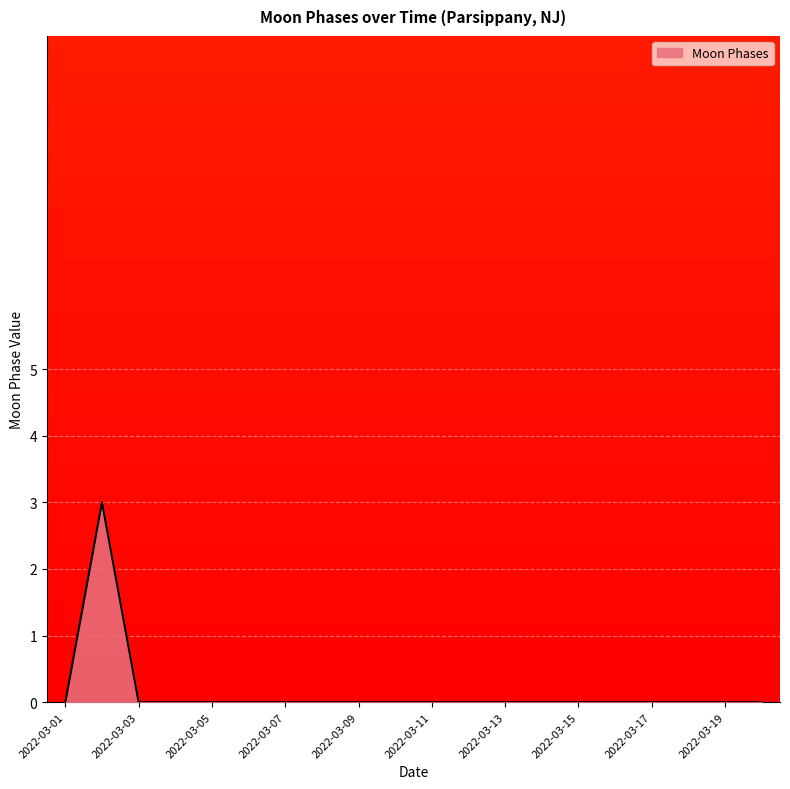

Does the chart have visible grid lines?

Yes